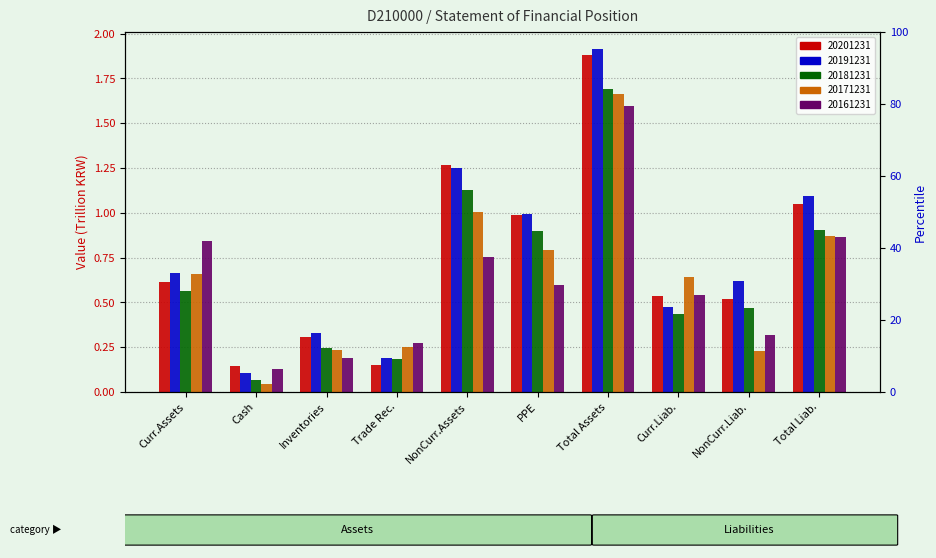

Reading left to right, extract all data points from this chart.

20201231: 0.6	0.1	0.3	0.2	1.3	1.0	1.9	0.5	0.5	1.1
20191231: 0.7	0.1	0.3	0.2	1.3	1.0	1.9	0.5	0.6	1.1
20181231: 0.6	0.1	0.2	0.2	1.1	0.9	1.7	0.4	0.5	0.9
20171231: 0.7	0.0	0.2	0.3	1.0	0.8	1.7	0.6	0.2	0.9
20161231: 0.8	0.1	0.2	0.3	0.8	0.6	1.6	0.5	0.3	0.9